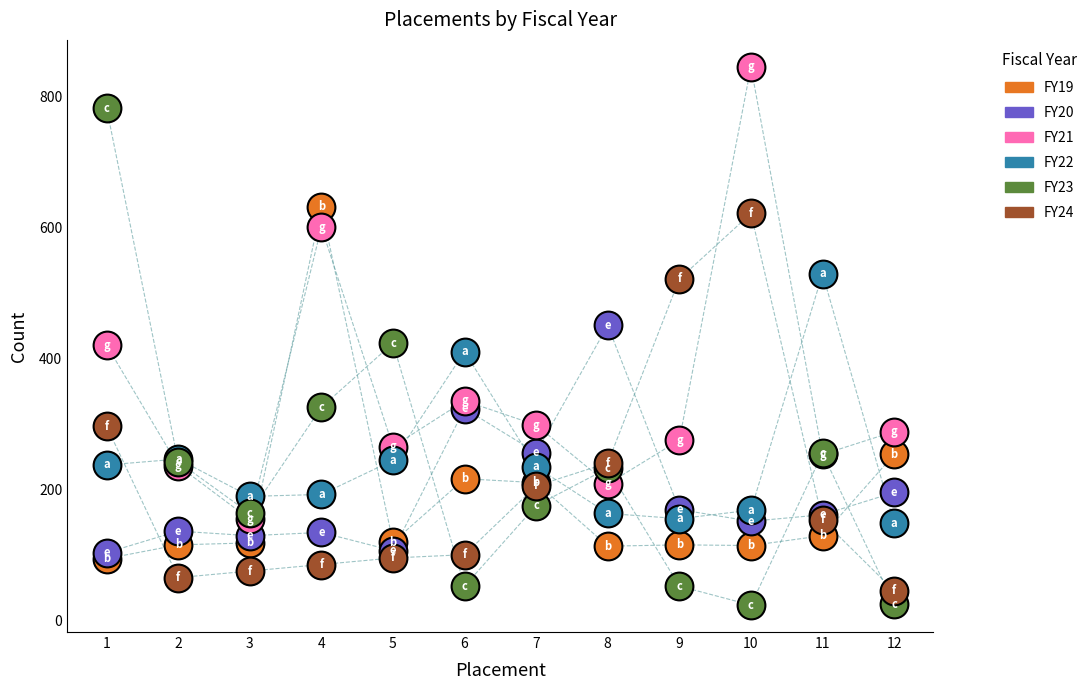

What are all the series names shown in the legend?

FY19, FY20, FY21, FY22, FY23, FY24